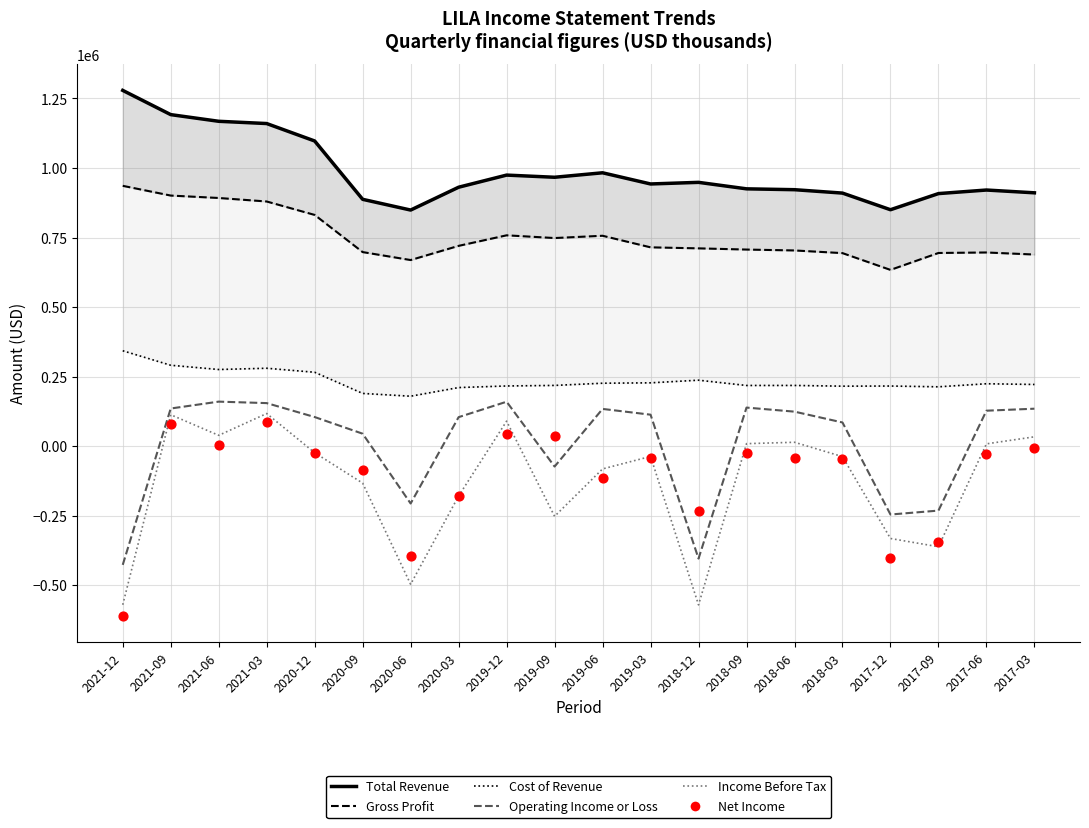

Which series has the largest total across all categories?

Total Revenue